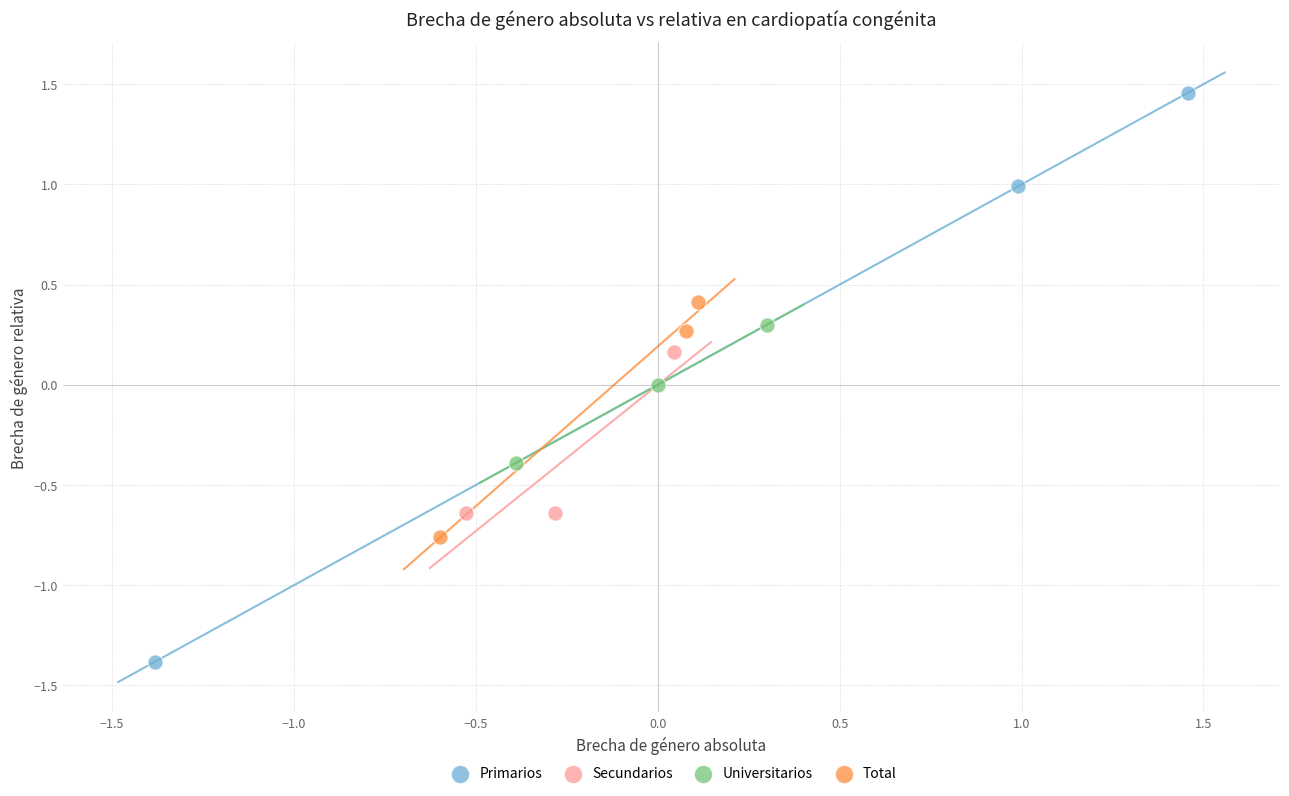

Which series reaches the maximum Y coordinate?

Primarios